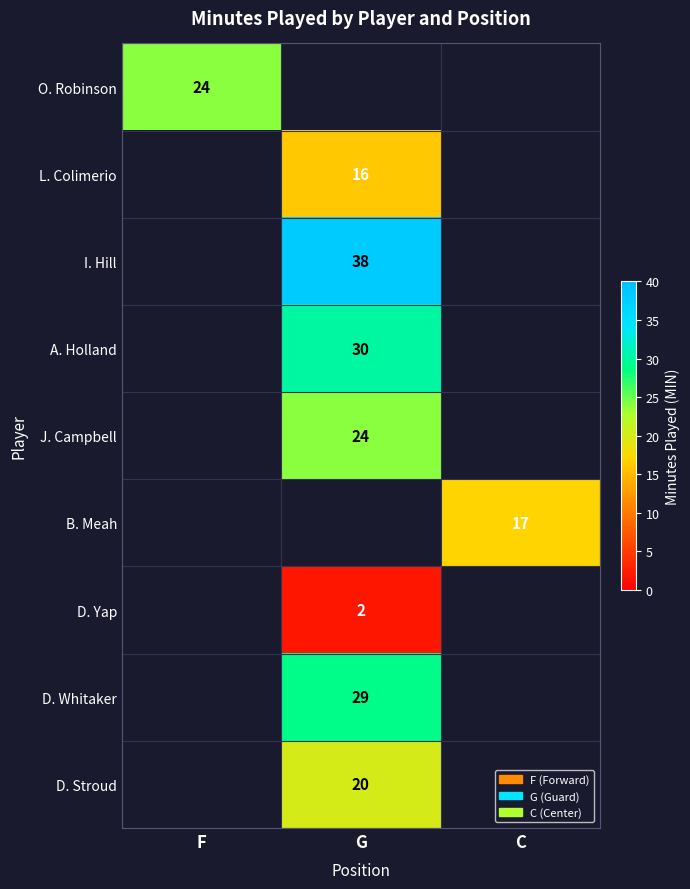

At which category does the chart reach its minimum across all series?

G